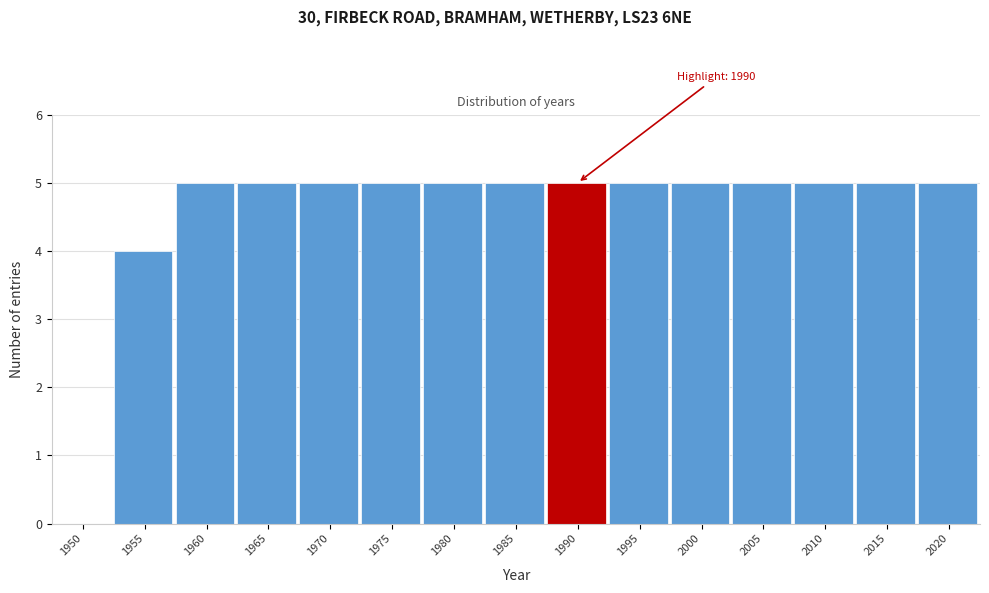

Reading right to left, extract all data points from this chart.

2020=5	2015=5	2010=5	2005=5	2000=5	1995=5	1990=5	1985=5	1980=5	1975=5	1970=5	1965=5	1960=5	1955=4	1950=0